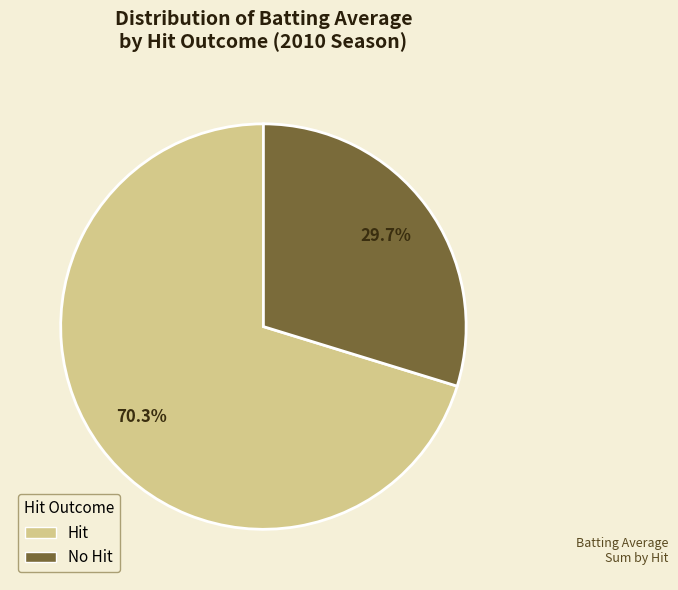

To the nearest percent, what is the difference between the largest and smallest slice percentages?

41%